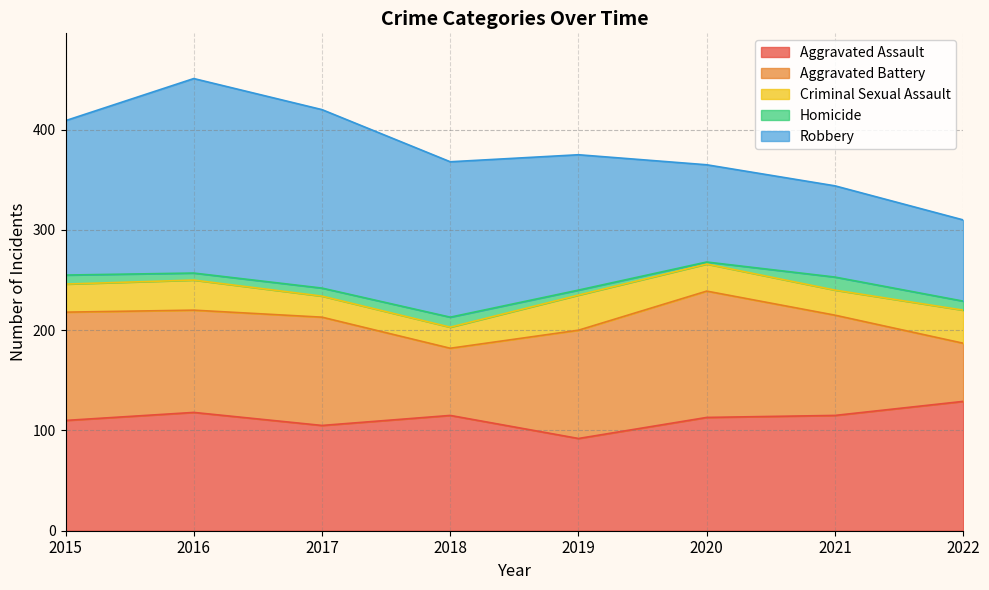

What is the difference between the maximum and minimum values in the Robbery series?

113